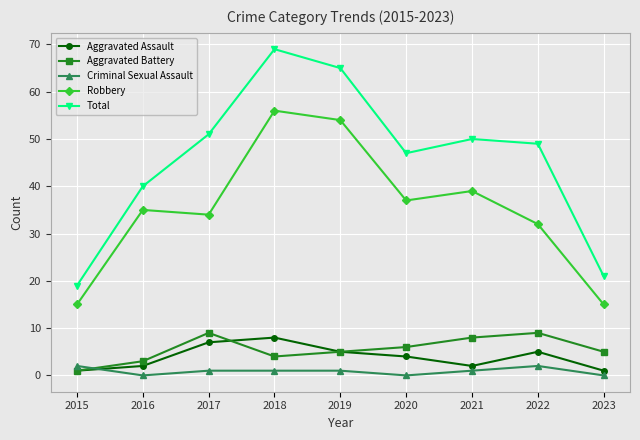

How many intersections are there between Aggravated Battery and Criminal Sexual Assault?

1